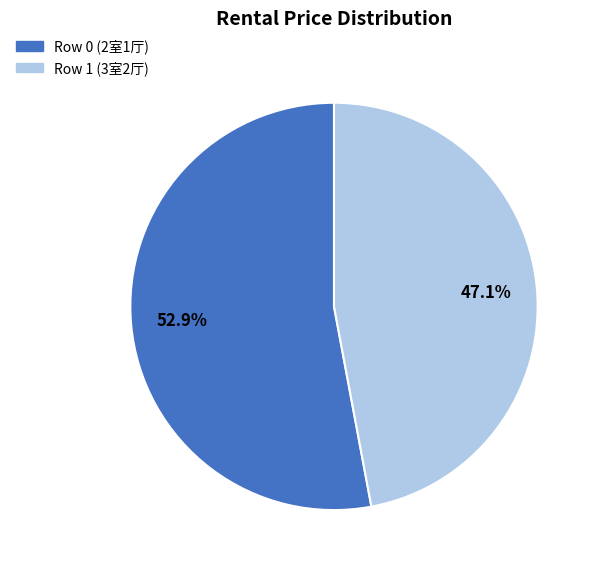

Which category accounts for the majority?

Row 0 (2室1厅)